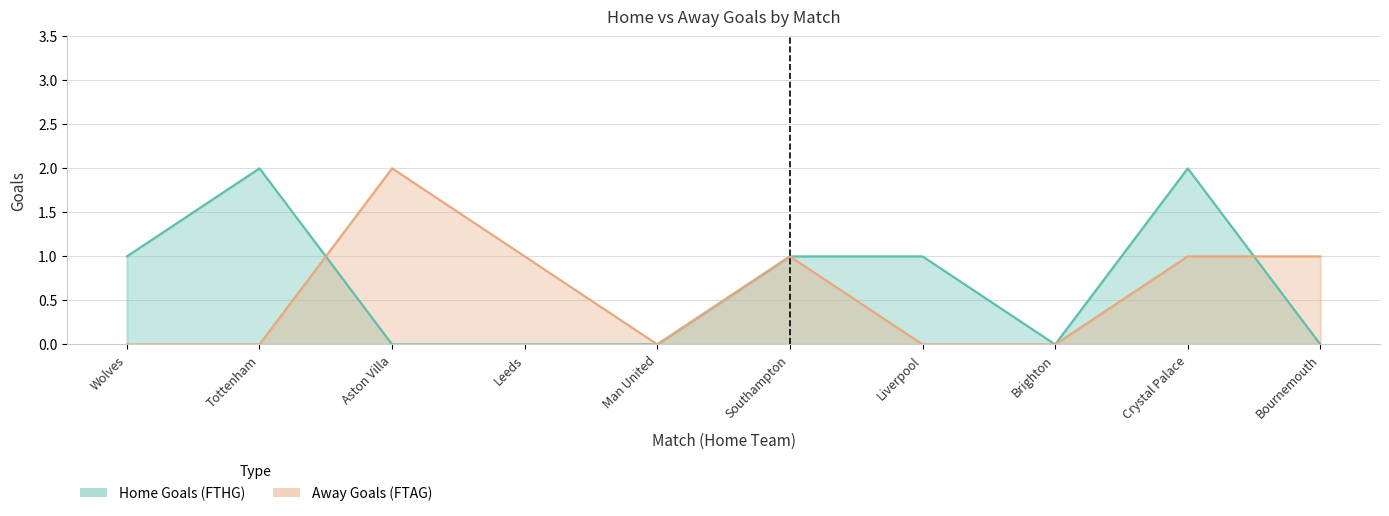

At Leeds, list the series in order from smallest to largest.

FTHG, FTAG